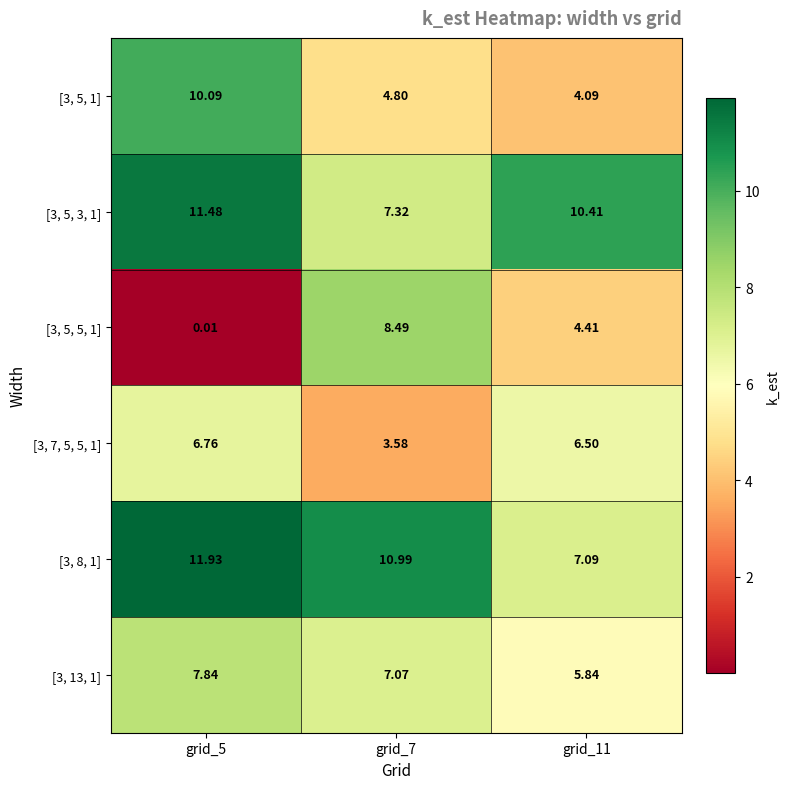

Rank the series at grid_11 from highest to lowest value.

[3, 5, 3, 1], [3, 8, 1], [3, 7, 5, 5, 1], [3, 13, 1], [3, 5, 5, 1], [3, 5, 1]